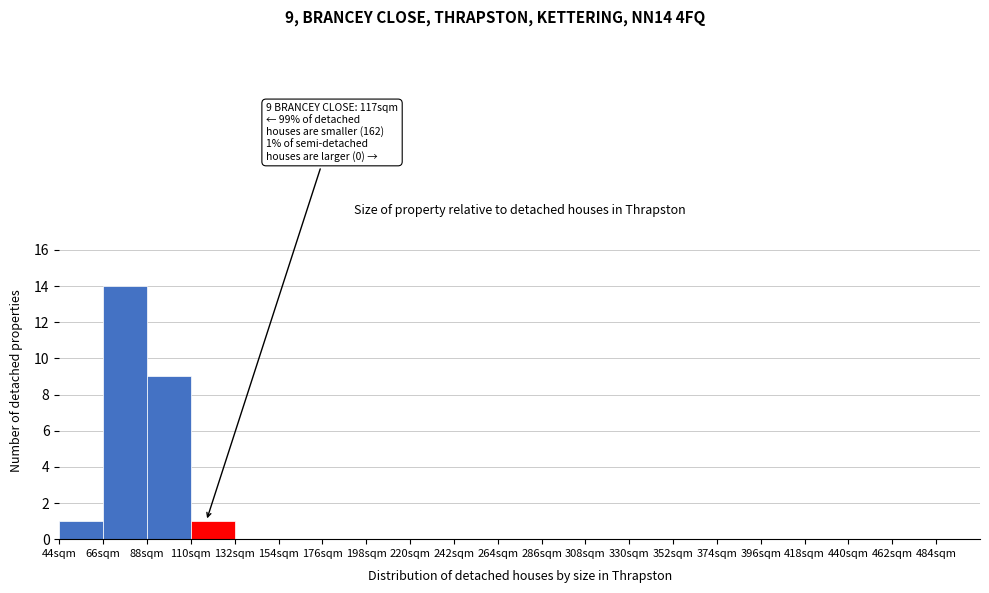

Which range on the x-axis has the tallest bar?

66 to 88